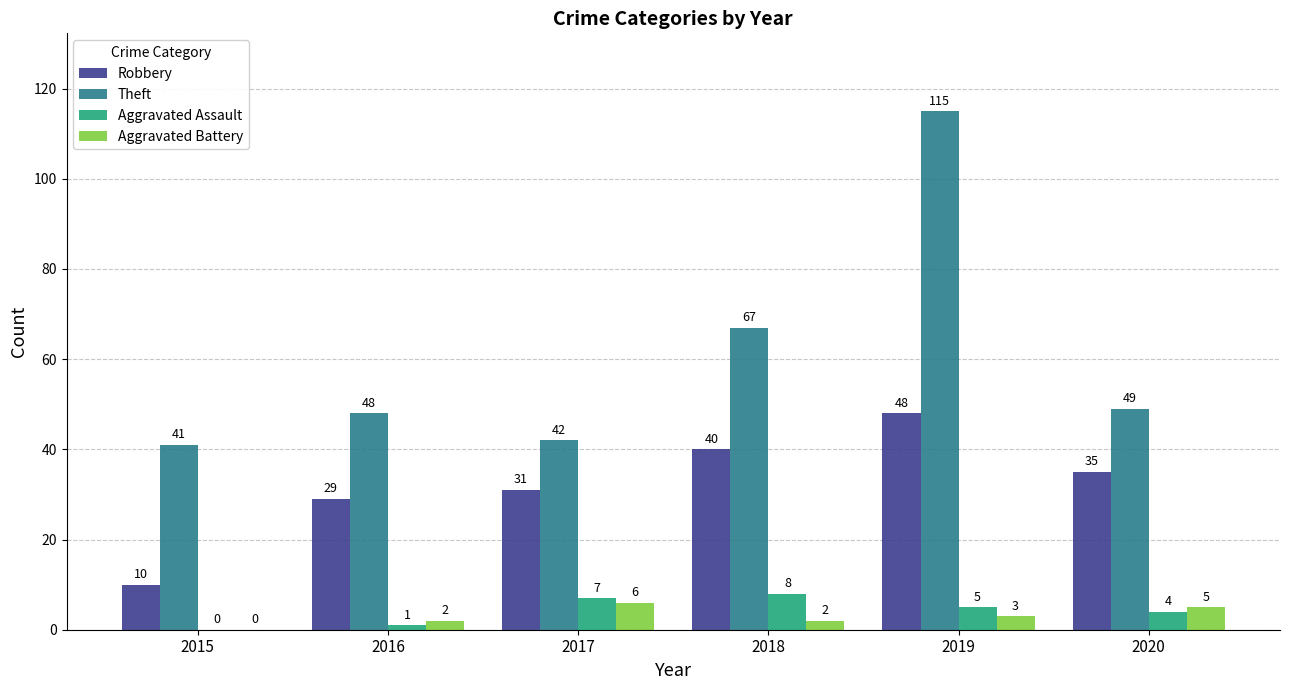

True or false: Aggravated Battery has a value of 2 at 2017.

False